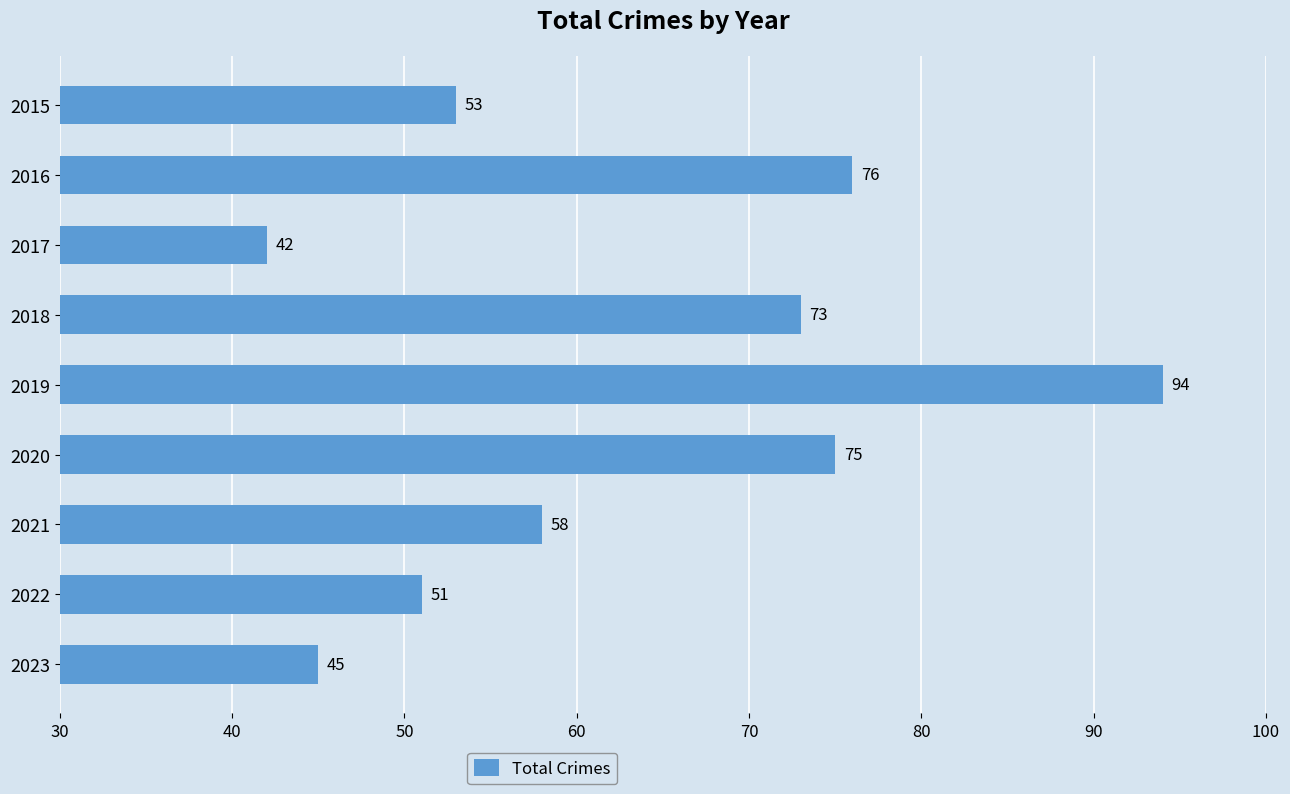

The chart shows a value of 45 at 2023. True or false?

True